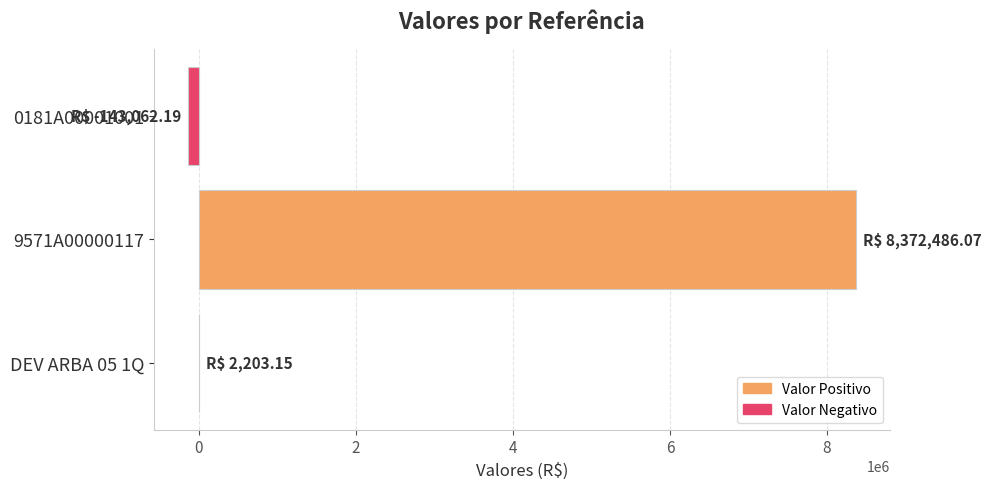

At which category does the chart reach its peak across all series?

9571A00000117